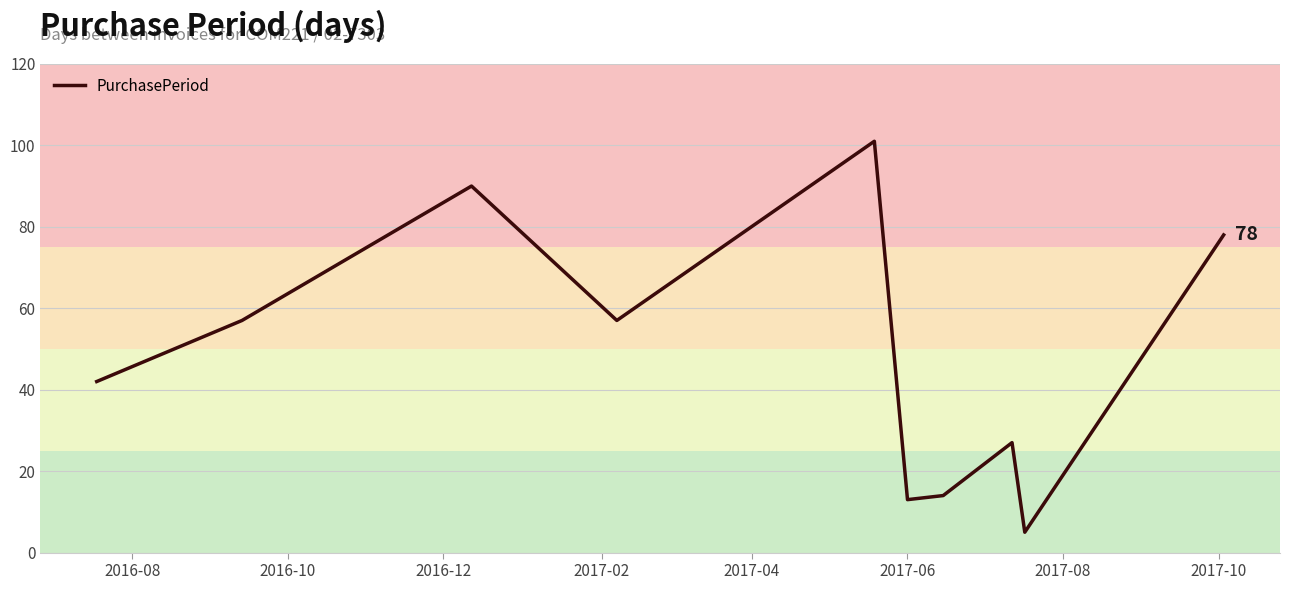

What is the greatest value displayed?

101